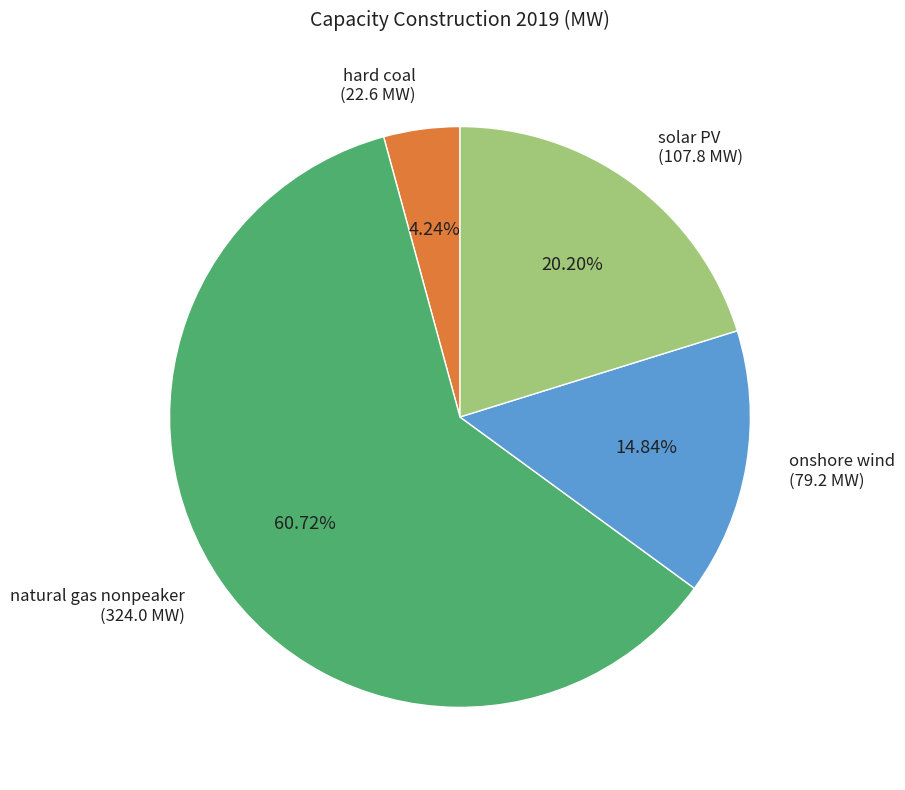

To the nearest percent, what portion does hard coal represent?

4%